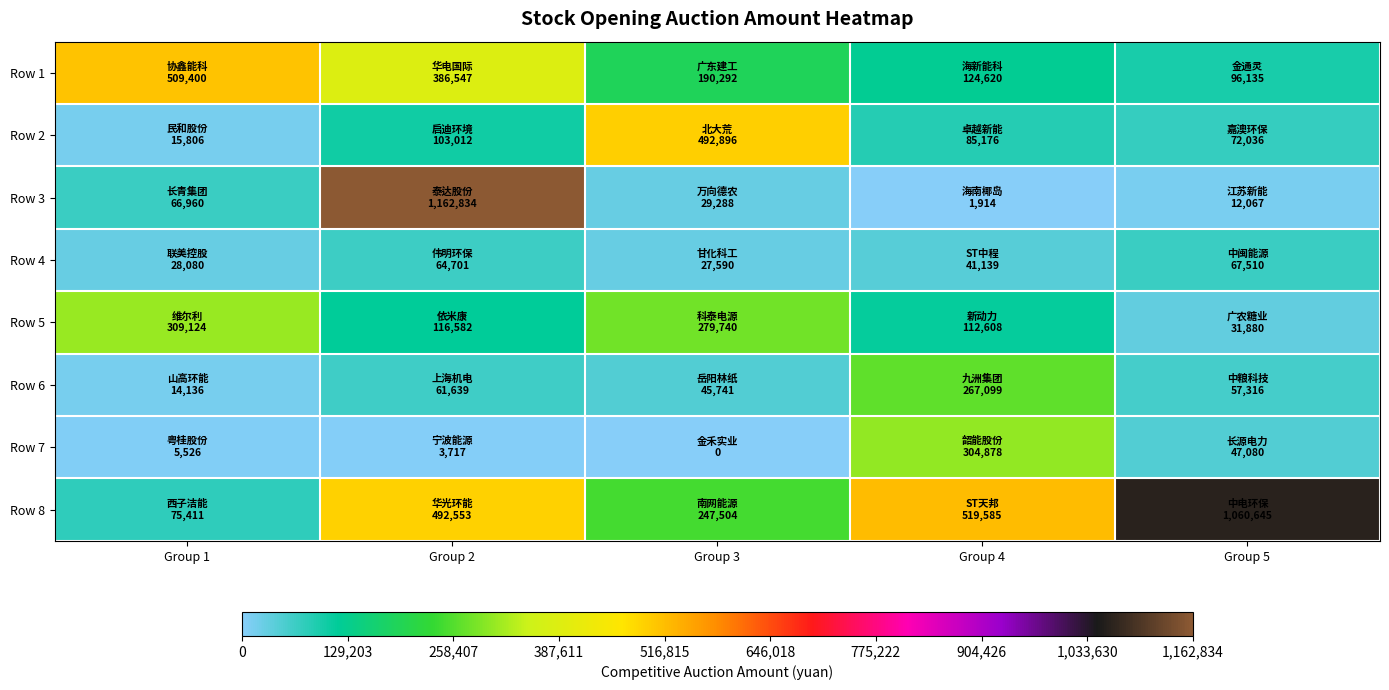

Which category has the highest value across all series?

Group 2